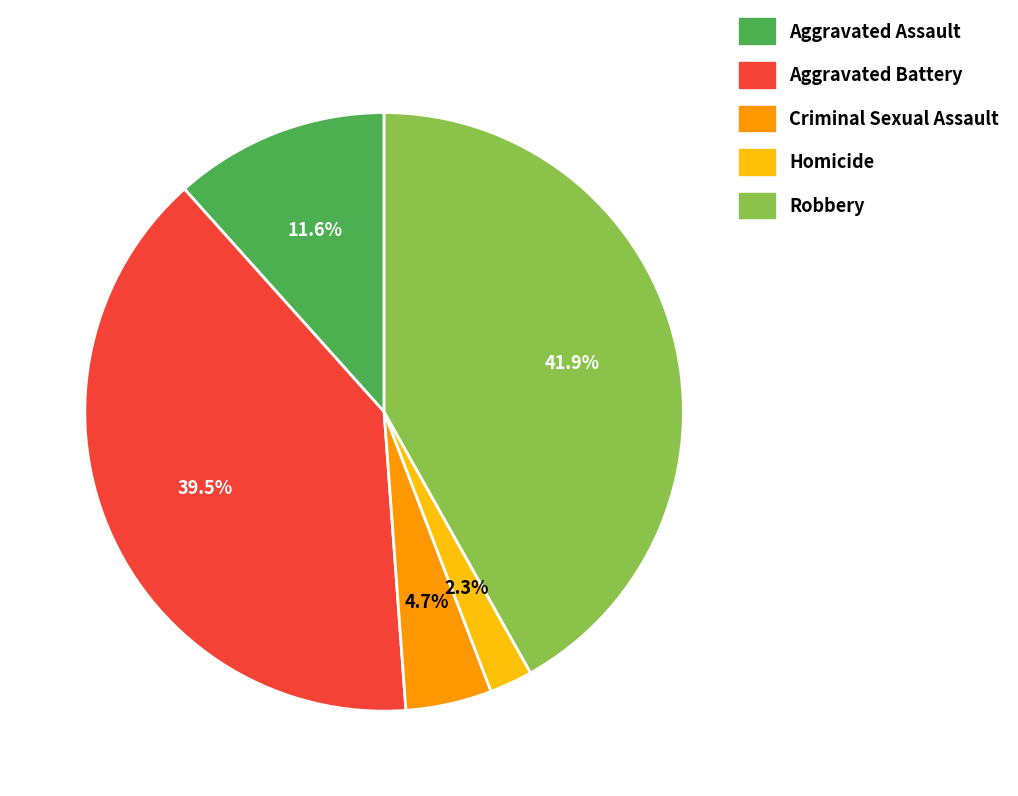

Does Homicide account for over 50% of the chart?

No